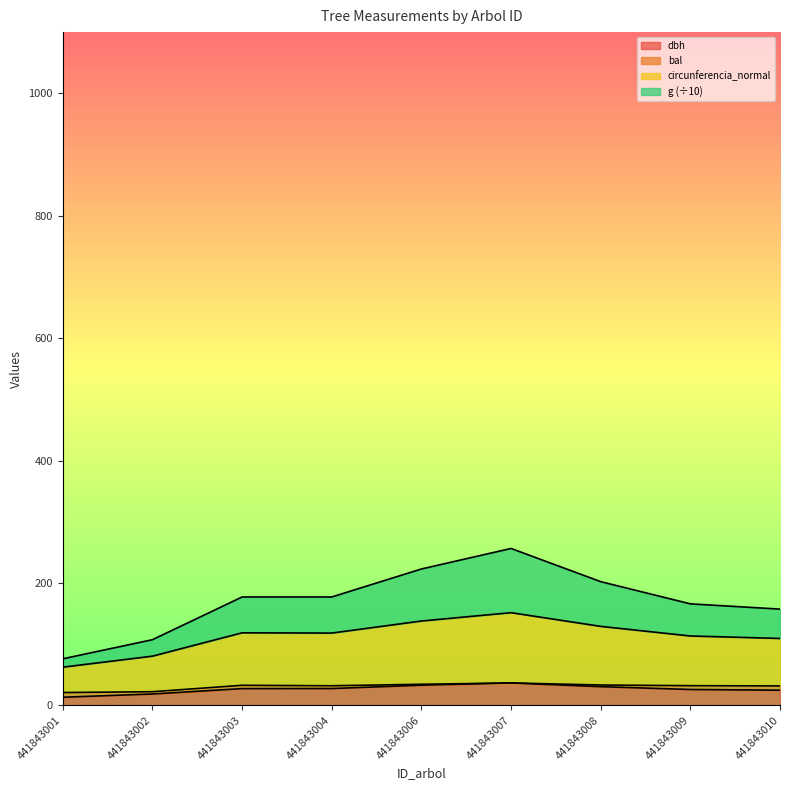

What is the value of the circunferencia_normal point at the 3rd from the left?

118.5